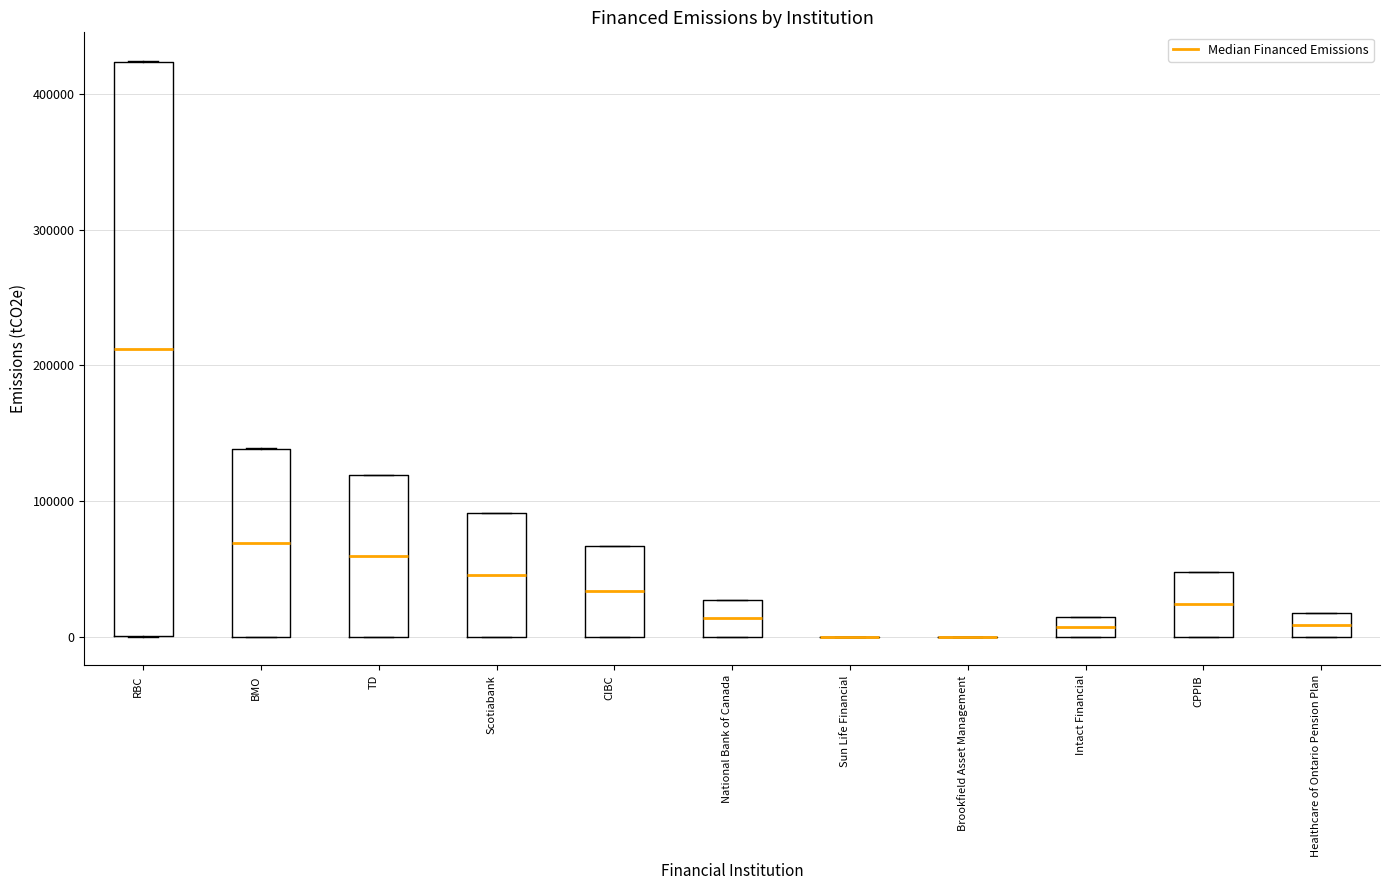

Which box is the tallest, from its lower edge to its upper edge?

RBC